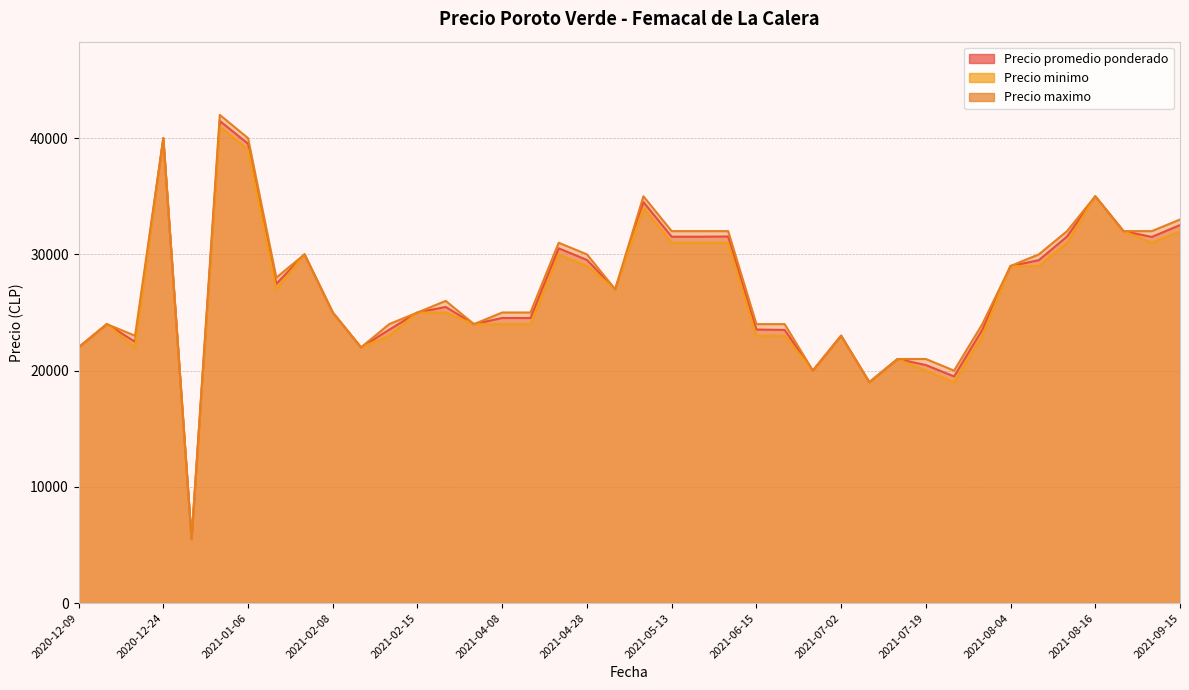

How many distinct data groups are displayed?

3